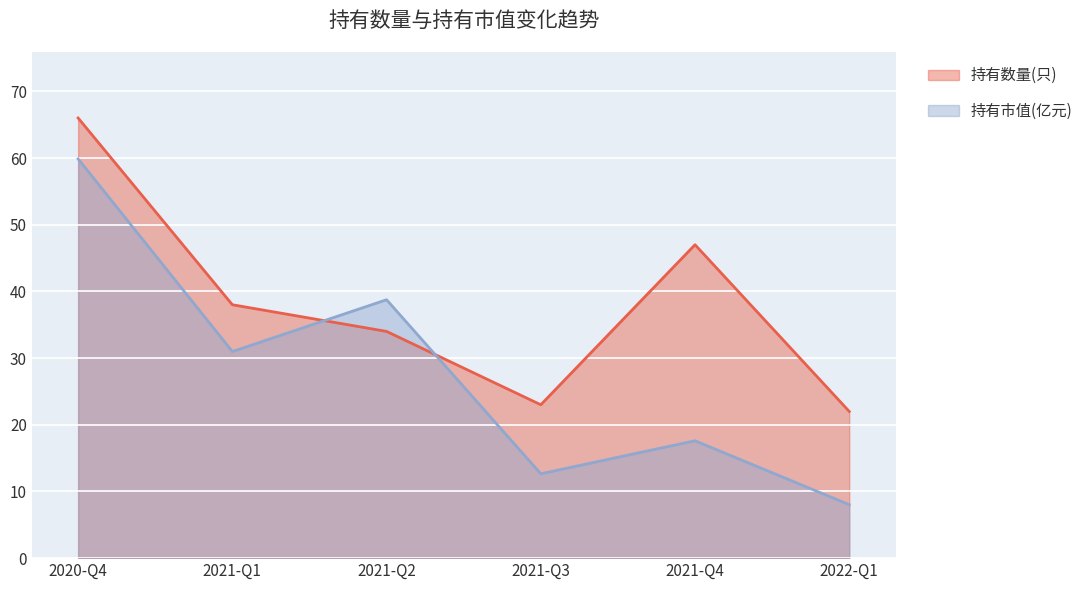

At 2020-Q4, list the series in order from smallest to largest.

持有市值(亿元), 持有数量(只)